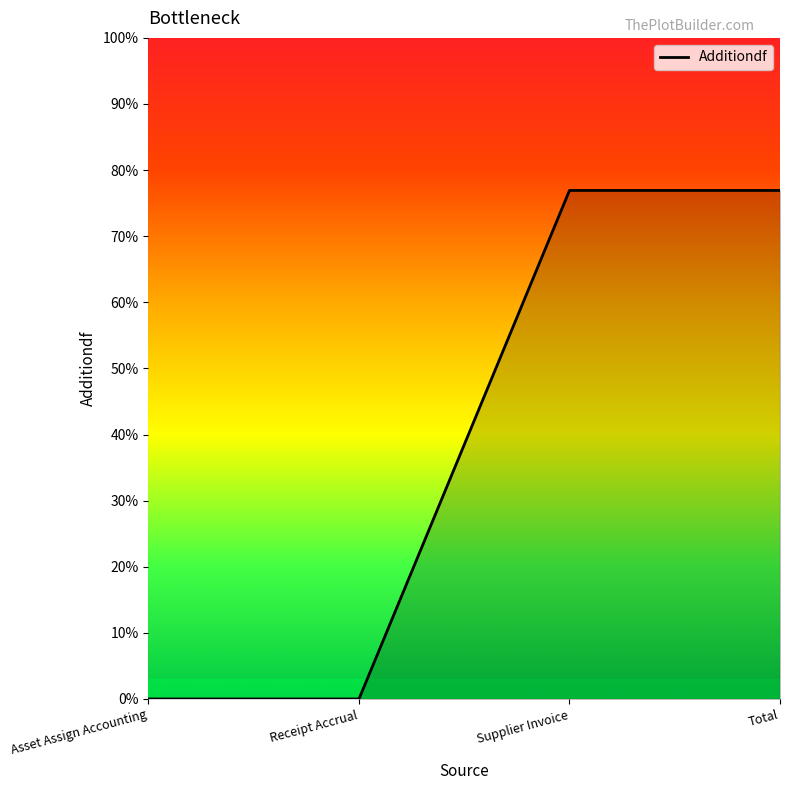

Does the chart display data point markers on the line(s)?

No